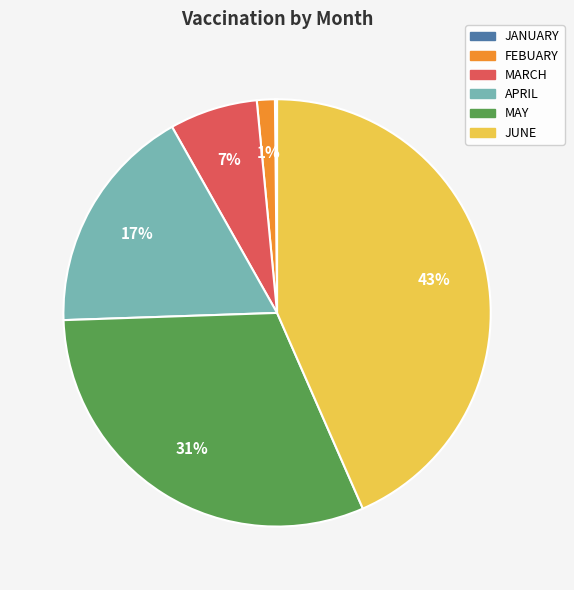

True or false: APRIL accounts for 3% of the total.

False